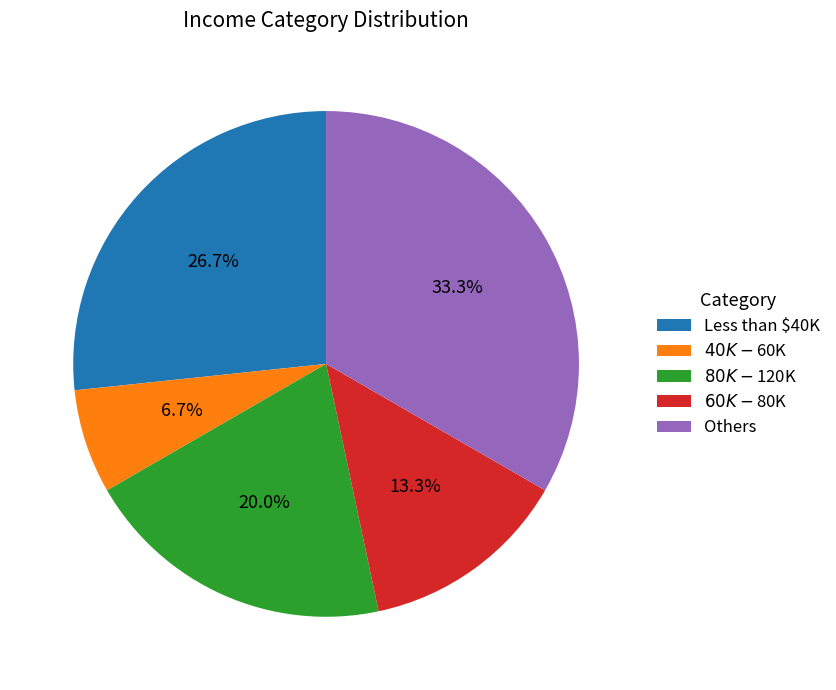

Is there any slice that represents more than half of the pie?

No